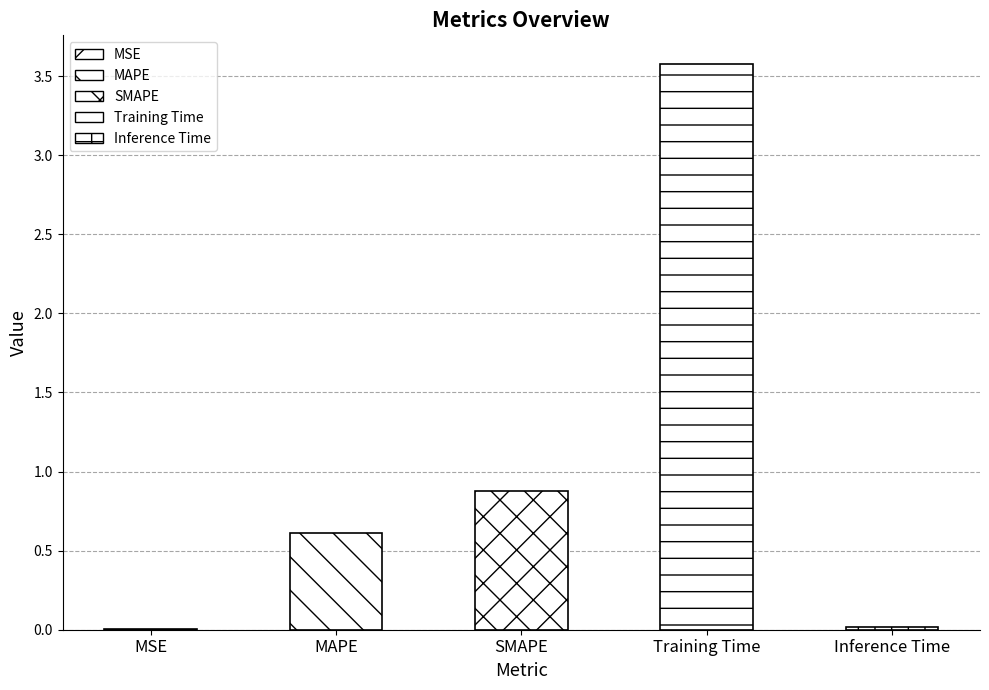

True or false: the data shows 0.6 at MAPE.

True